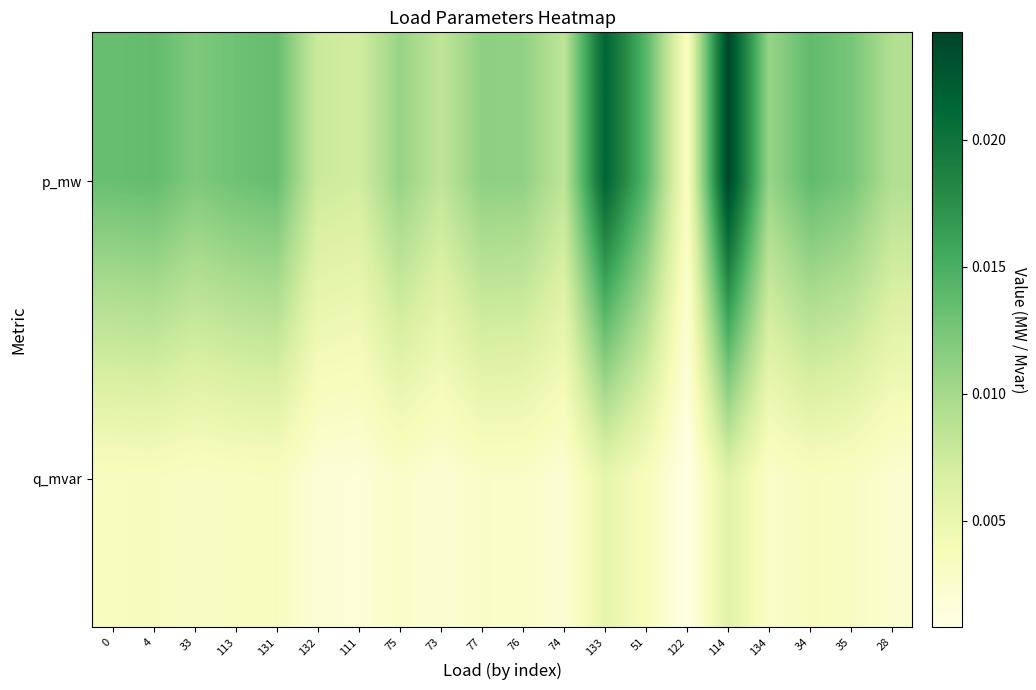

Which label corresponds to the largest value in the chart?

114